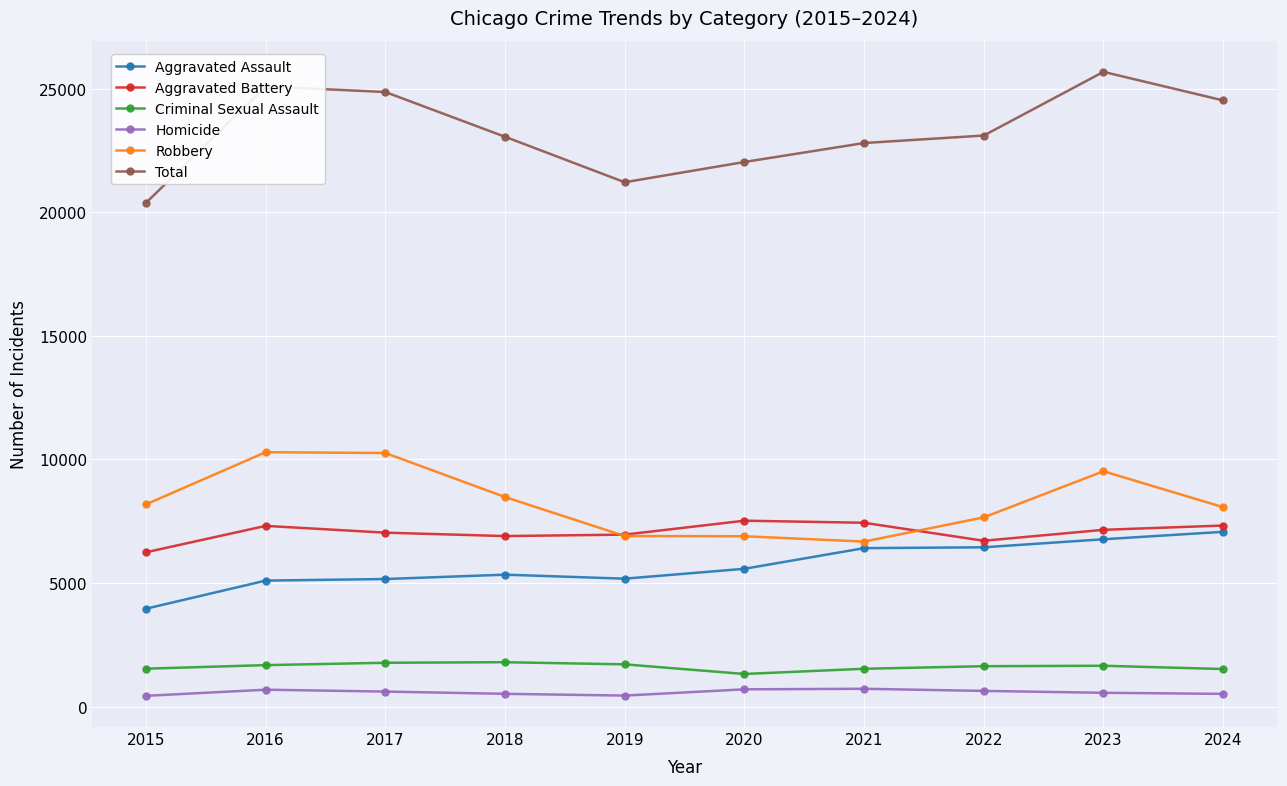

What are all the series names shown in the legend?

Aggravated Assault, Aggravated Battery, Criminal Sexual Assault, Homicide, Robbery, Total